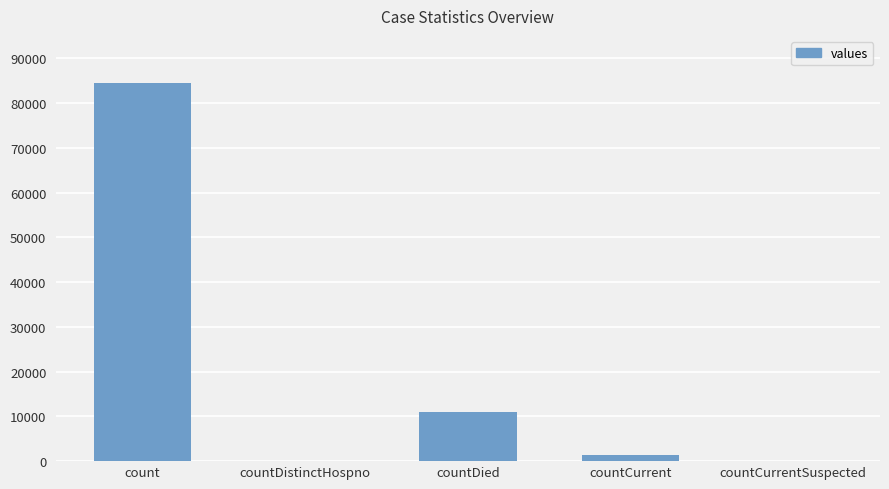

Reading left to right, extract all data points from this chart.

count=84573	countDistinctHospno=0	countDied=10973	countCurrent=1450	countCurrentSuspected=0